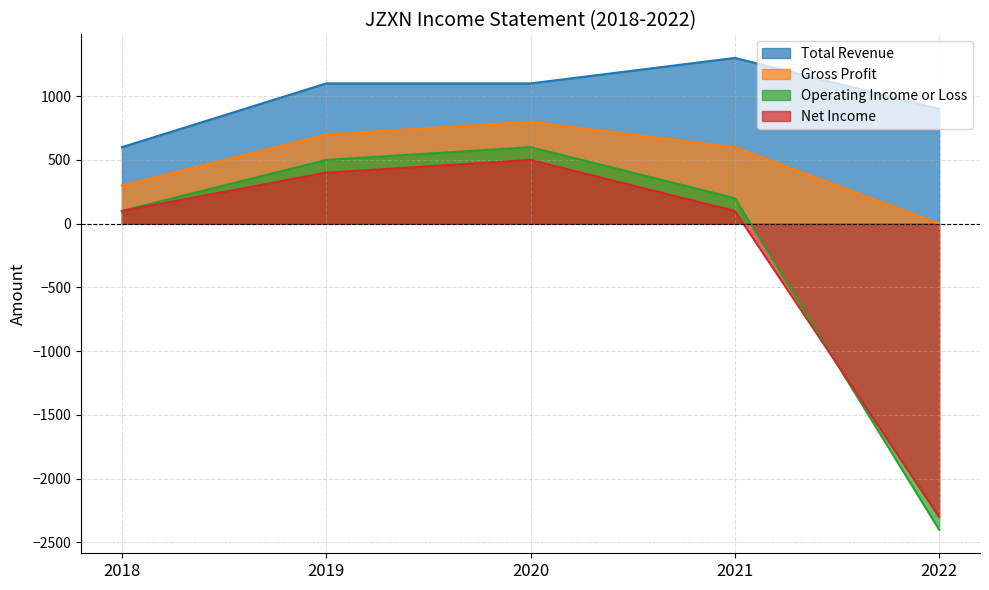

How many data points in Gross Profit are less than 600?

2